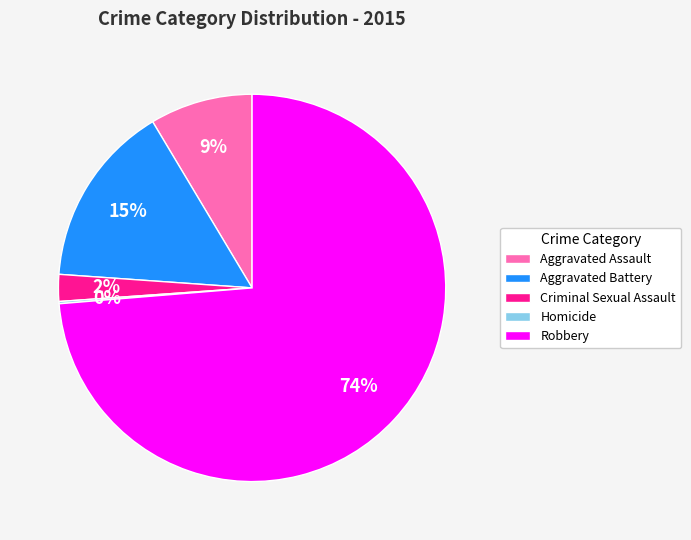

To the nearest percent, what percentage of the pie is Aggravated Battery?

15%